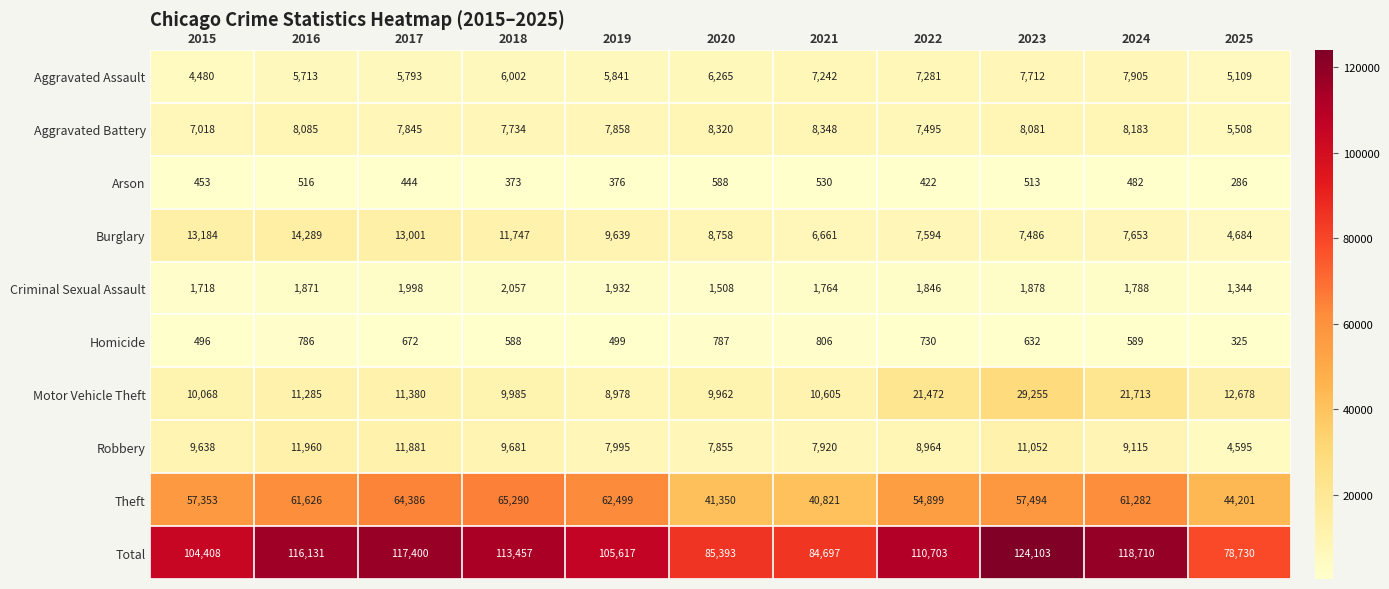

Rank the series by their maximum value, from lowest to highest.

Arson, Homicide, Criminal Sexual Assault, Aggravated Assault, Aggravated Battery, Robbery, Burglary, Motor Vehicle Theft, Theft, Total